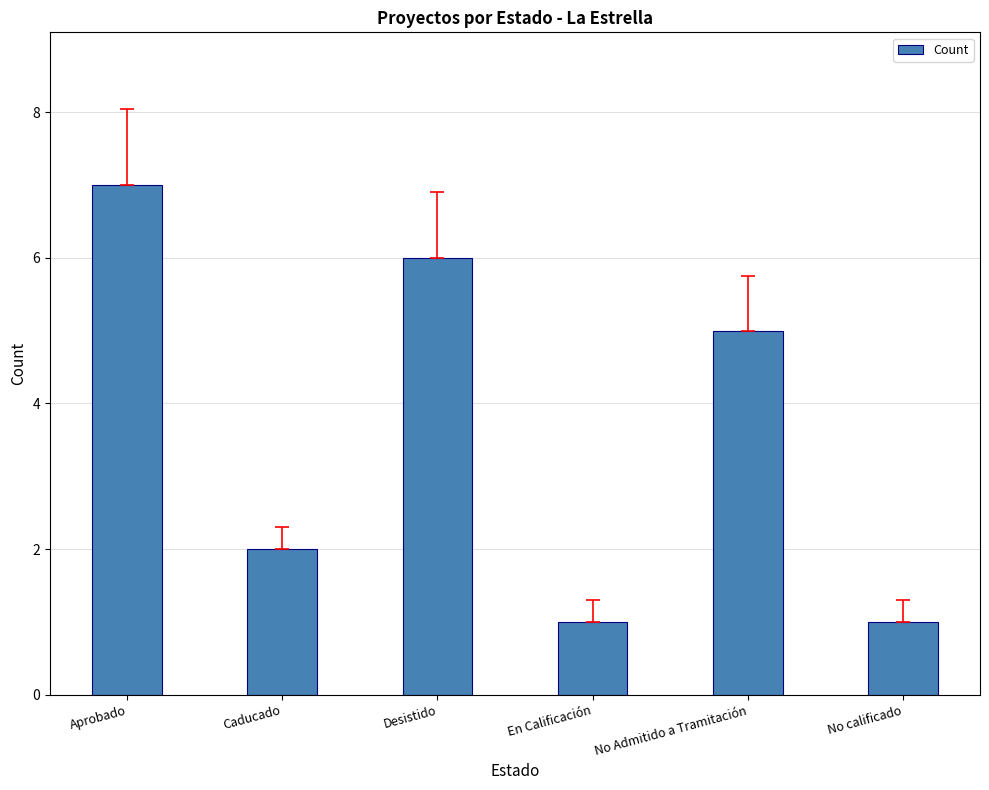

What is the ratio of the value at No Admitido a Tramitación to the value at En Calificación?

5.0